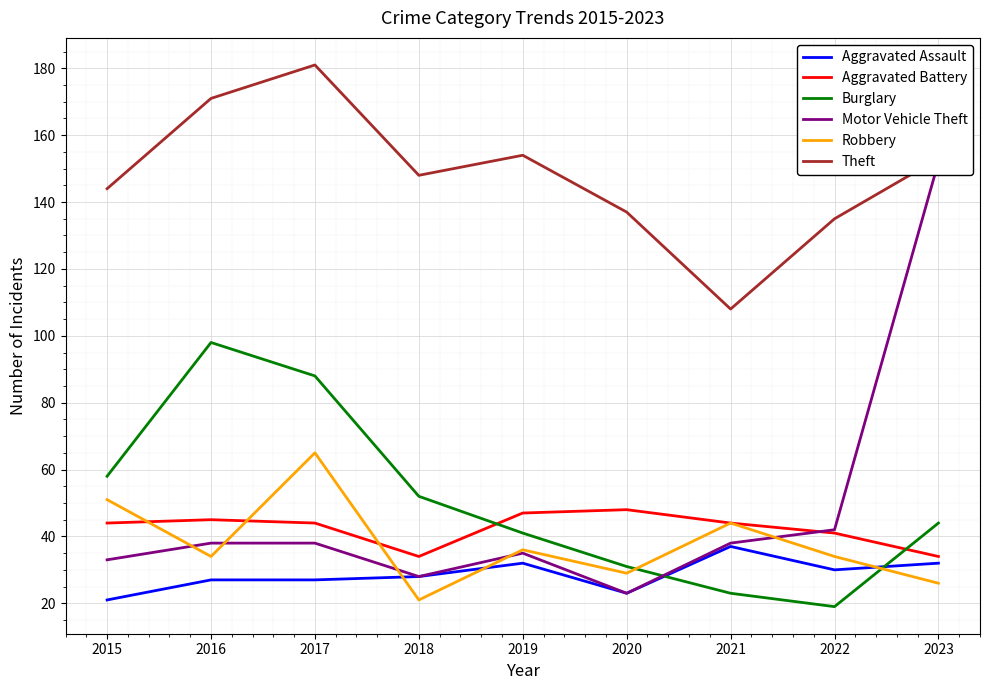

Rank the categories by Aggravated Assault value from lowest to highest.

2015, 2020, 2016, 2017, 2018, 2022, 2019, 2023, 2021